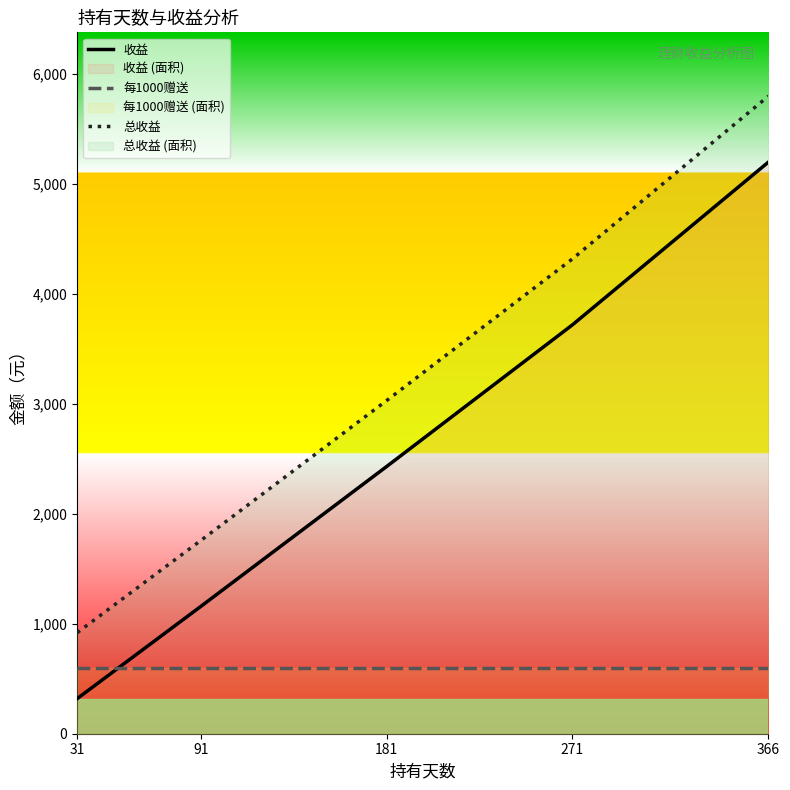

At which category is the sum across all series the highest?

366